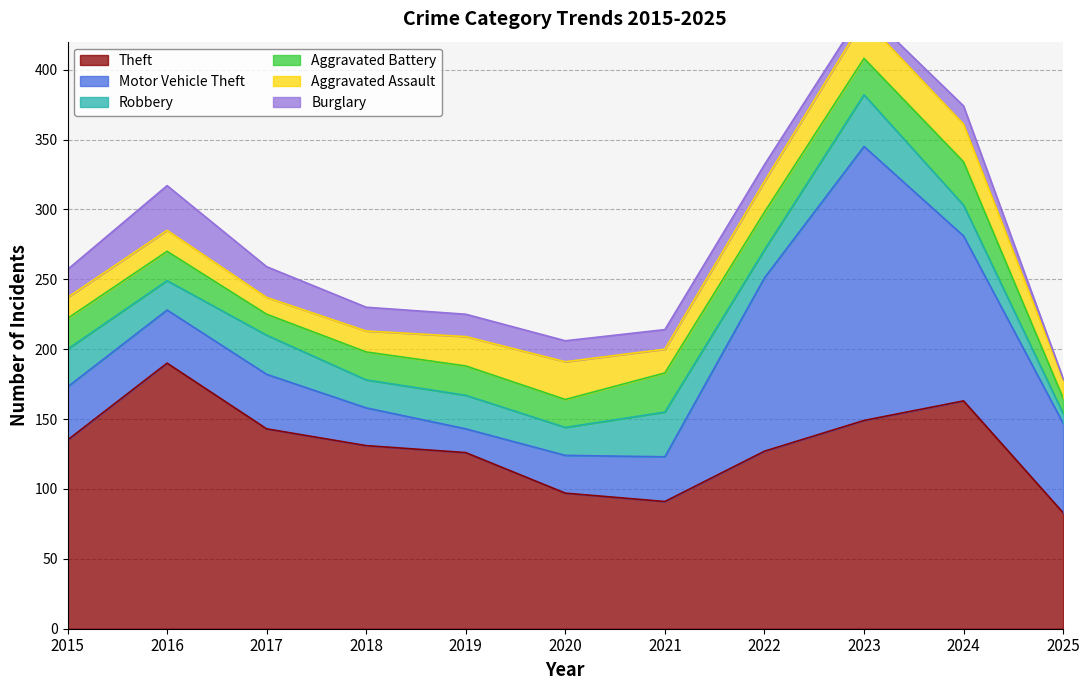

At how many categories does at least one series exceed 54?

11